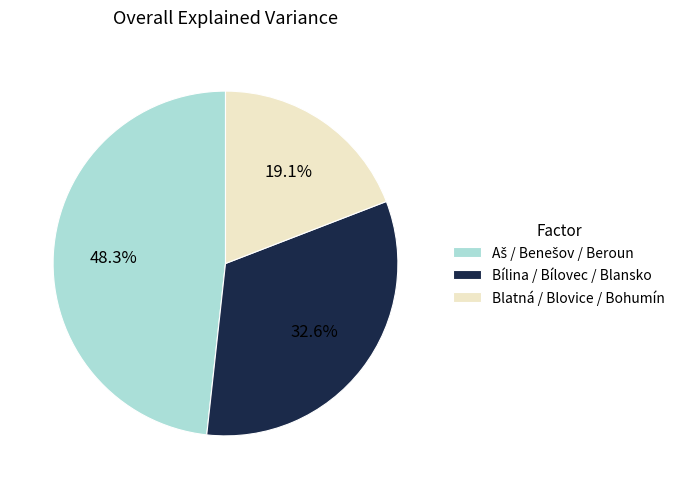

Which slice is the smallest?

Blatná / Blovice / Bohumín